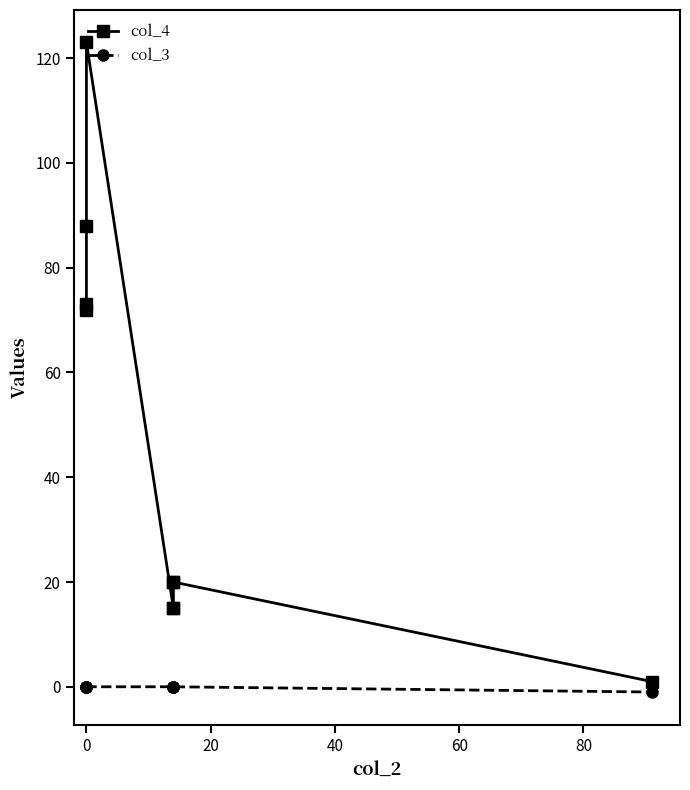

Is the value of col_4 at 60 greater than the value of col_3 at 80?

Yes